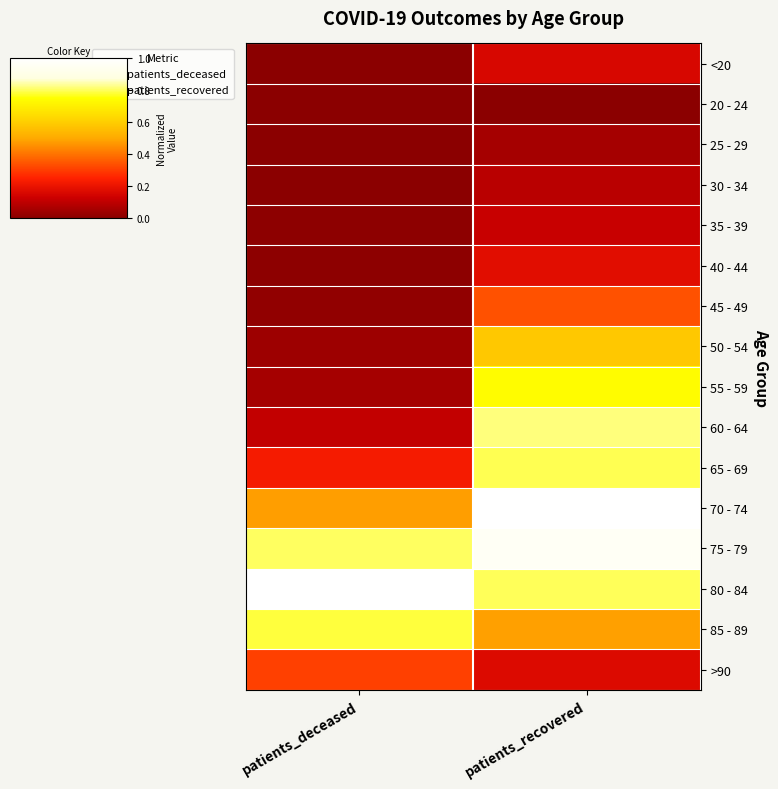

Which series has the largest total across all categories?

80 - 84